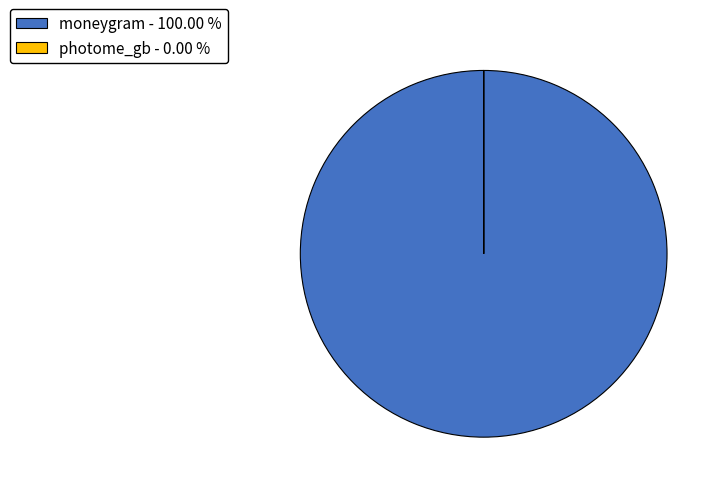

Is there any slice that represents more than half of the pie?

Yes